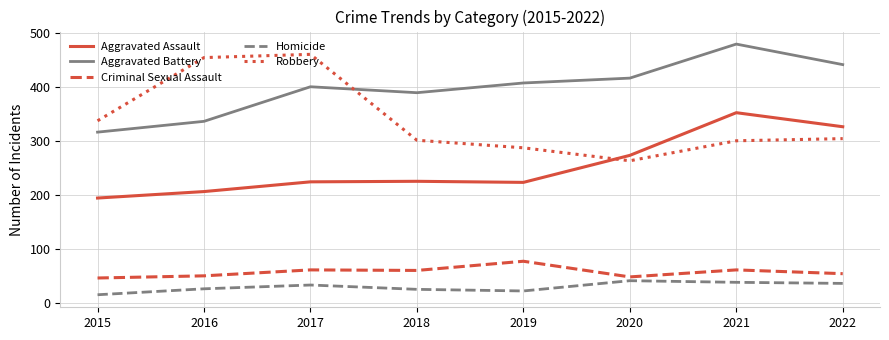

Which series has the largest total across all categories?

Aggravated Battery